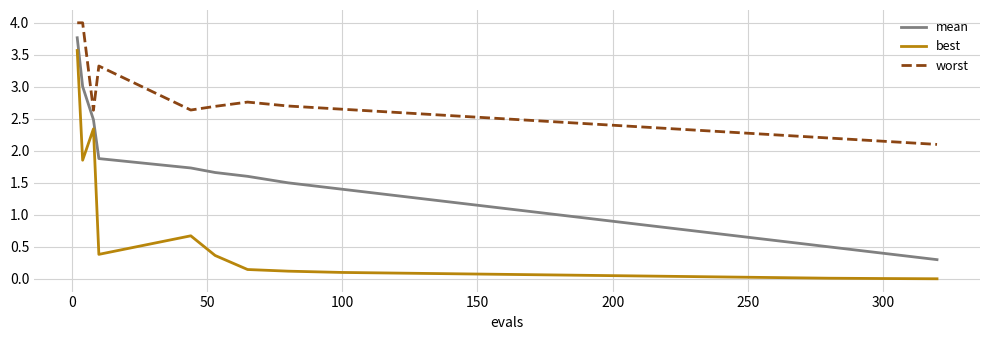

List the series in order of their overall mean, lowest first.

best, mean, worst